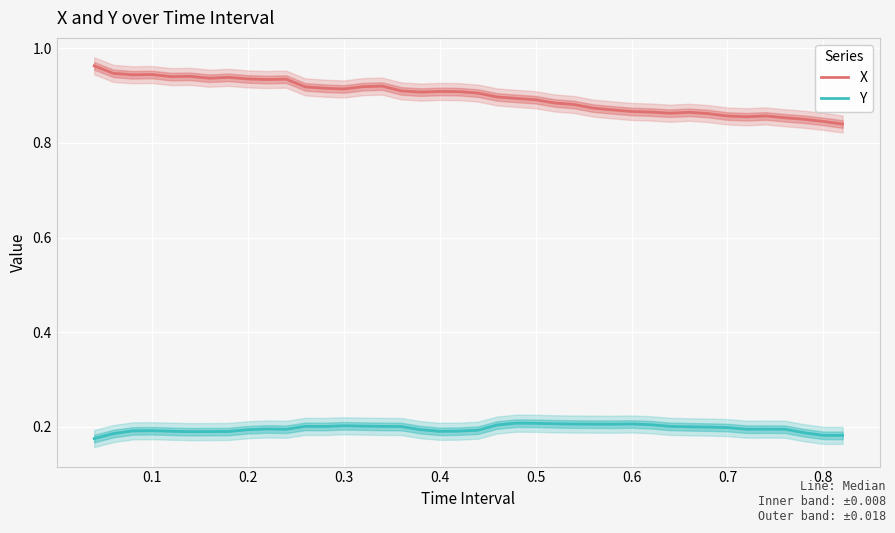

What is the average value of the Y series?

0.2